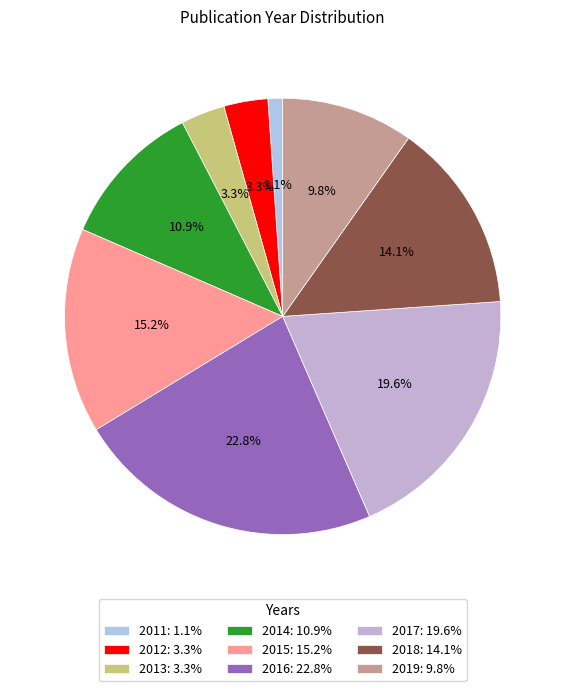

To the nearest percent, what percentage of the pie is 2018?

14%